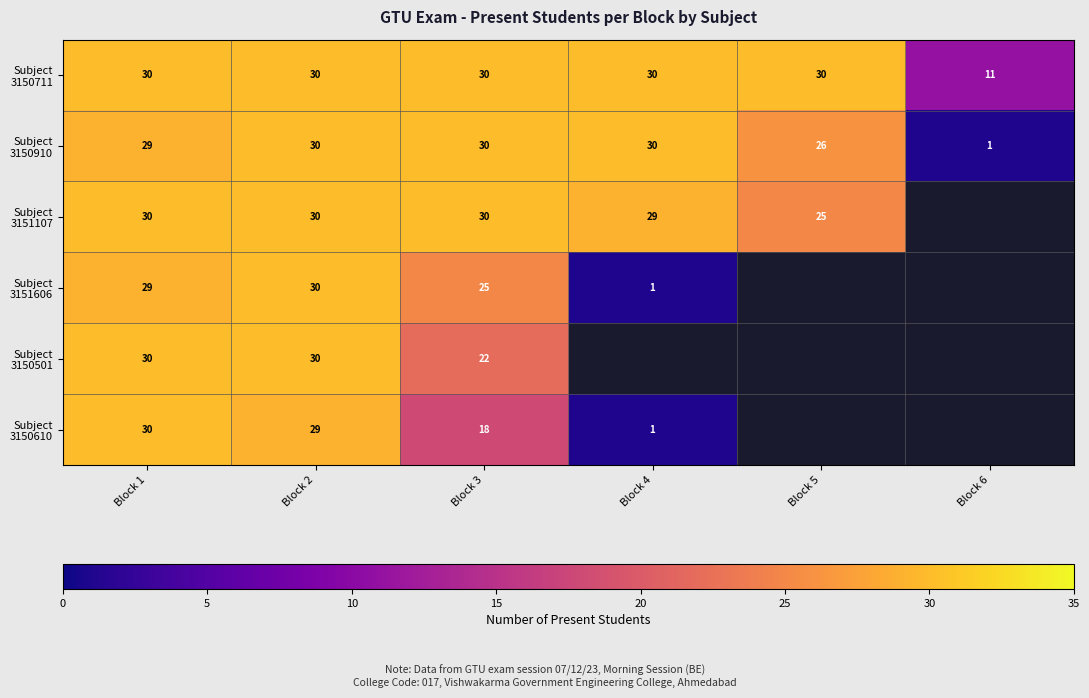

What is the total value across all series at Block 1?

178